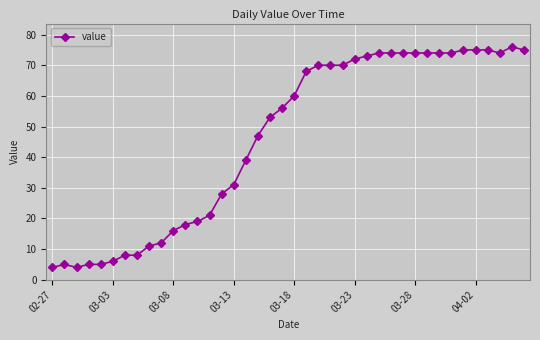

How many lines are shown in the chart?

1